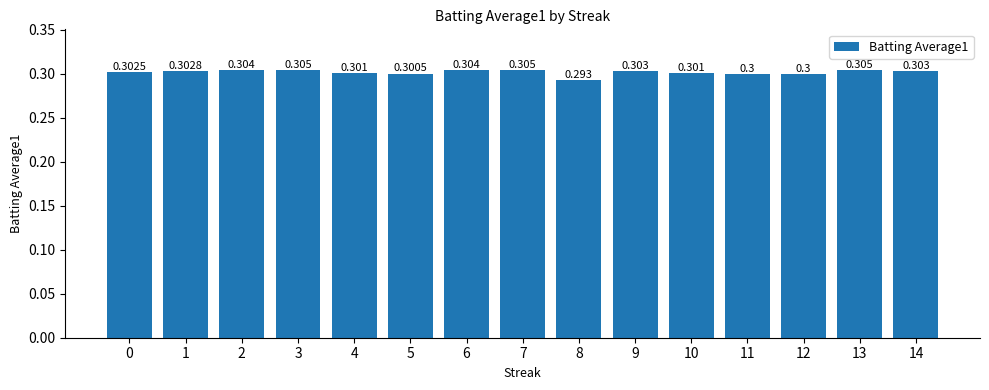

Reading left to right, what are all the values shown in this chart?

0=0.3	1=0.3	2=0.3	3=0.3	4=0.3	5=0.3	6=0.3	7=0.3	8=0.3	9=0.3	10=0.3	11=0.3	12=0.3	13=0.3	14=0.3